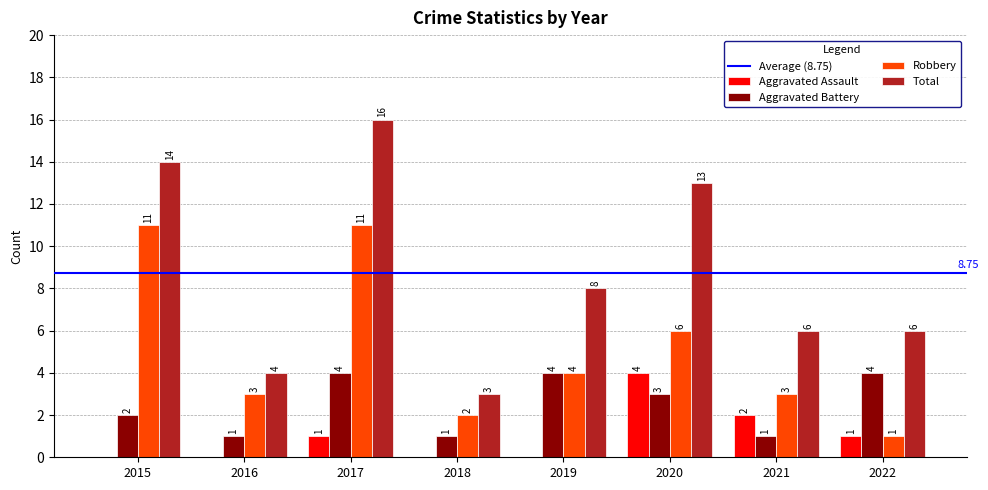

What is the difference between the Robbery values at 2016 and 2019?

1